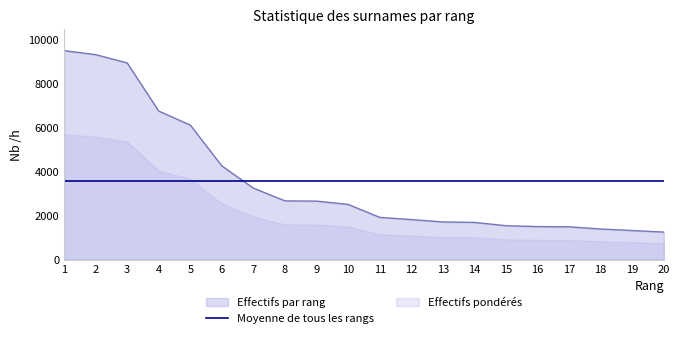

True or false: the data has more than 2 interior local peaks.

False